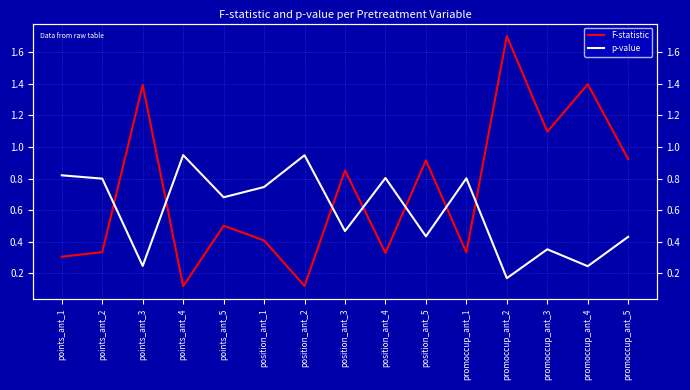

Rank the series at points_ant_1 from highest to lowest value.

p-value, F-statistic